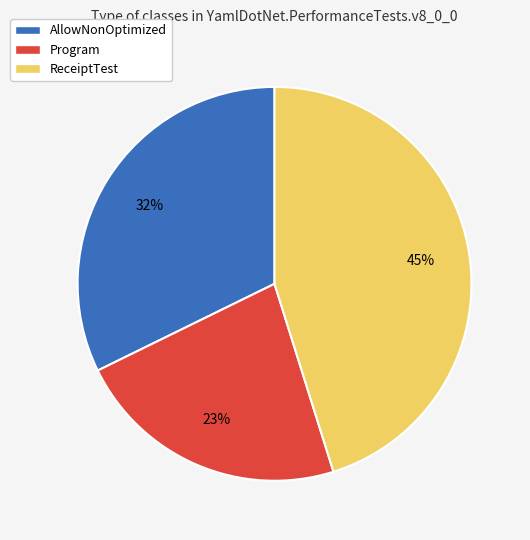

How many slices are in this pie chart?

3